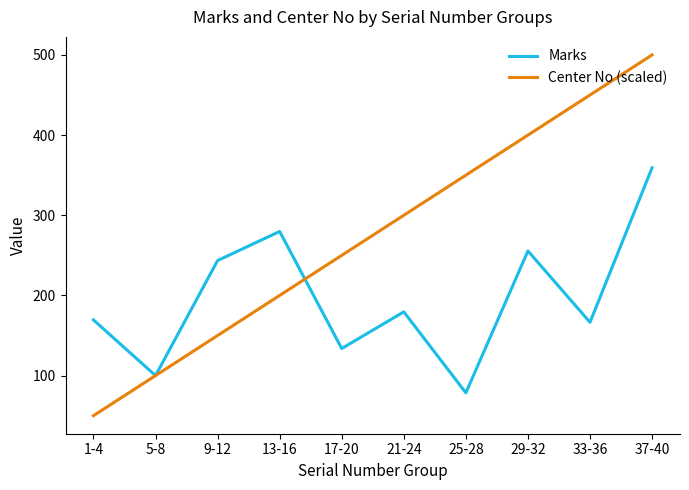

Reading left to right, what are all the values shown in this chart?

Marks: 1-4=169.5	5-8=100.0	9-12=243.5	13-16=279.8	17-20=133.8	21-24=179.5	25-28=78.5	29-32=255.5	33-36=166.5	37-40=359.2
Center No (scaled): 1-4=50.0	5-8=100.0	9-12=150.0	13-16=200.0	17-20=250.0	21-24=300.0	25-28=350.0	29-32=400.0	33-36=450.0	37-40=500.0